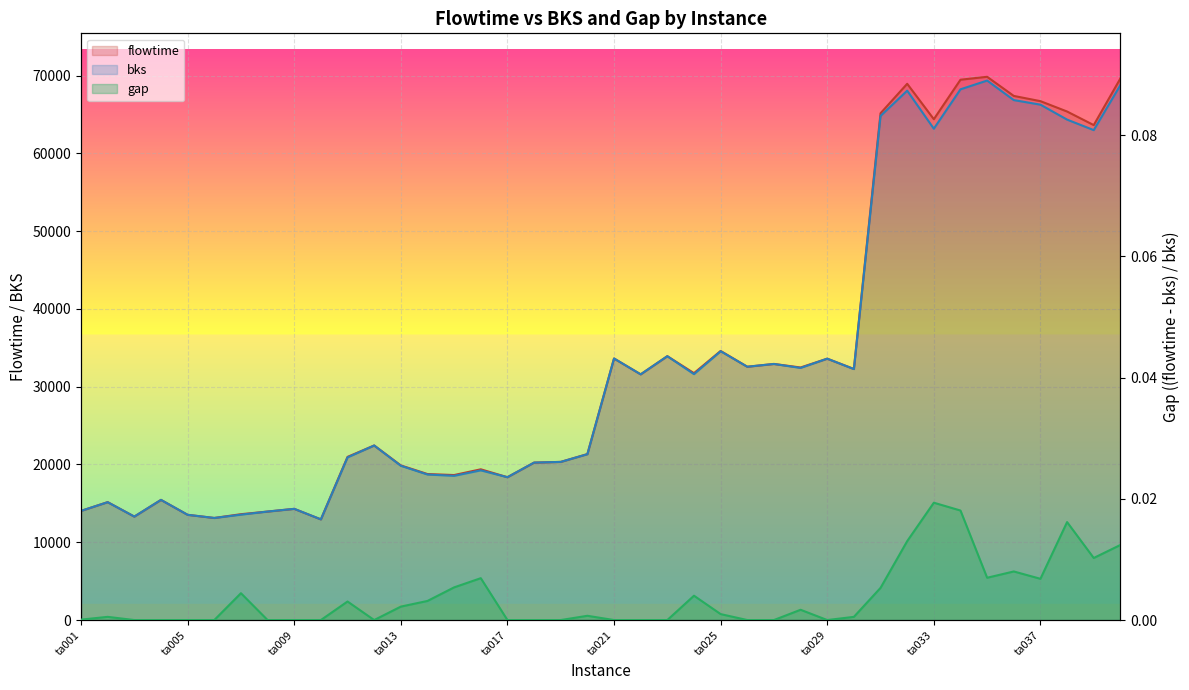

True or false: flowtime has a value of 18641.0 at ta015.

True